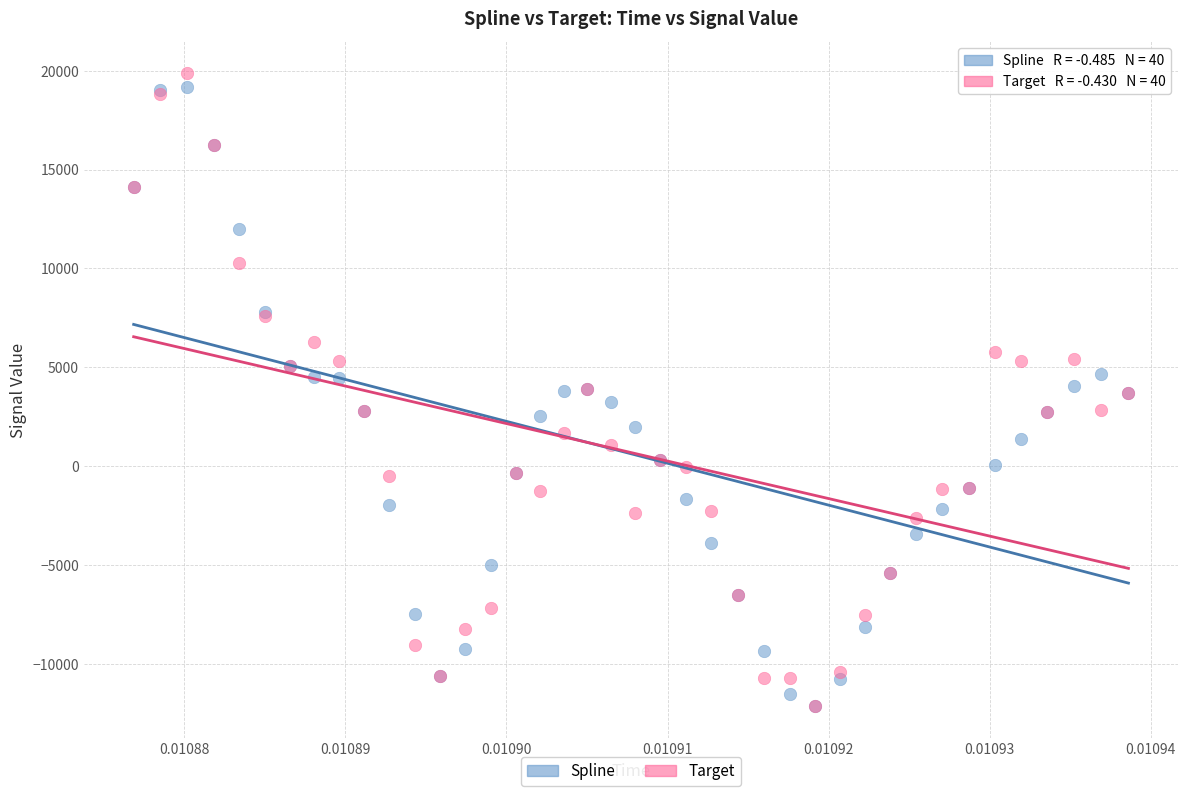

What are all the series names shown in the legend?

Spline, Target